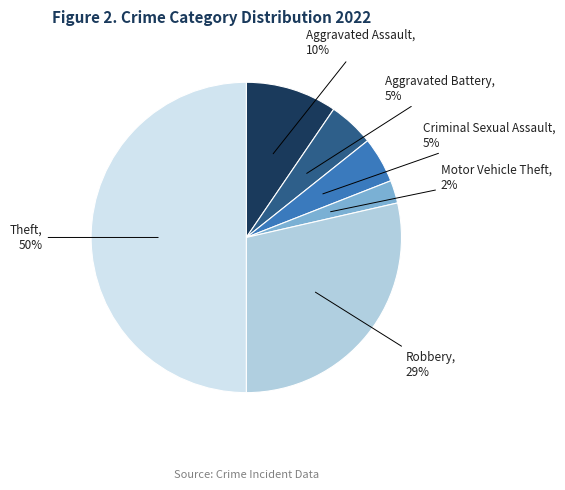

Is Robbery the majority of the pie?

No